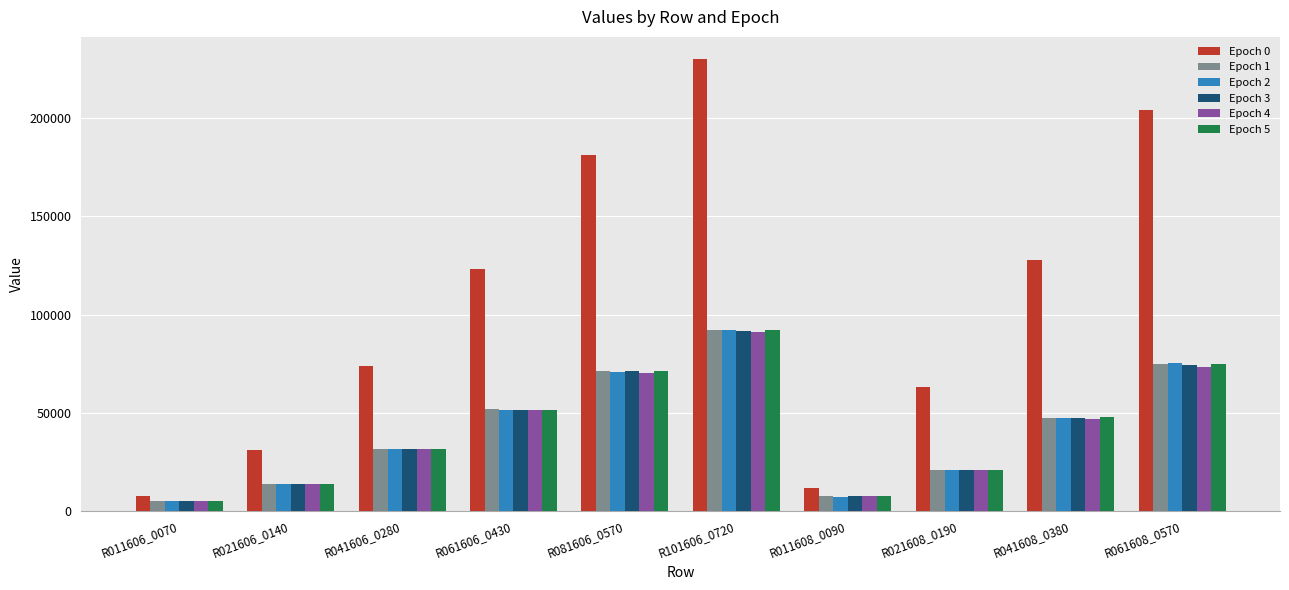

Is the value of Epoch 1 at R081606_0570 greater than the value of Epoch 0 at R061608_0570?

No